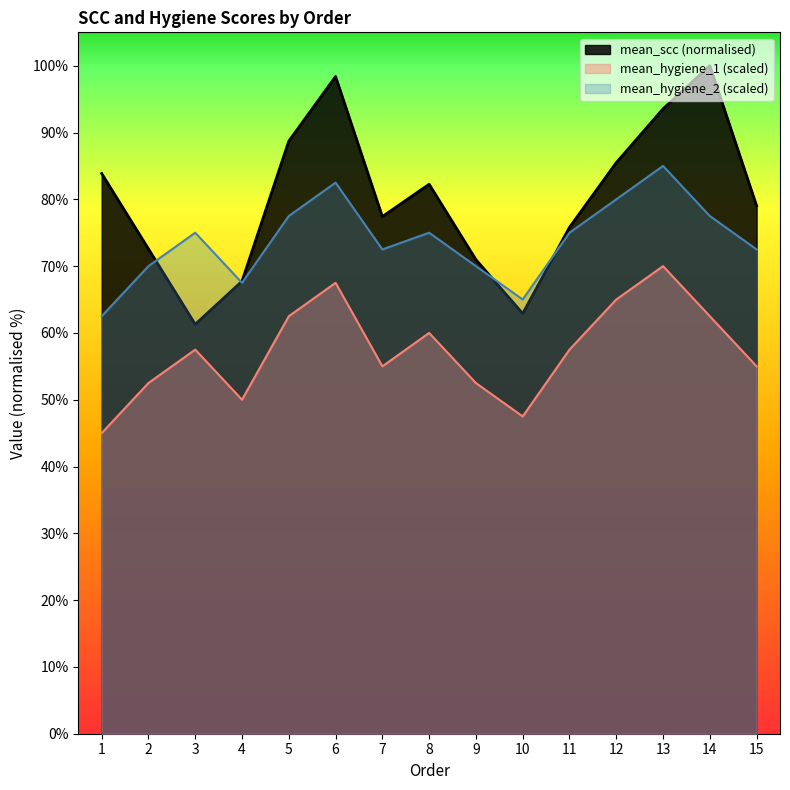

Which series has the largest range (max minus min)?

mean_scc (normalised)